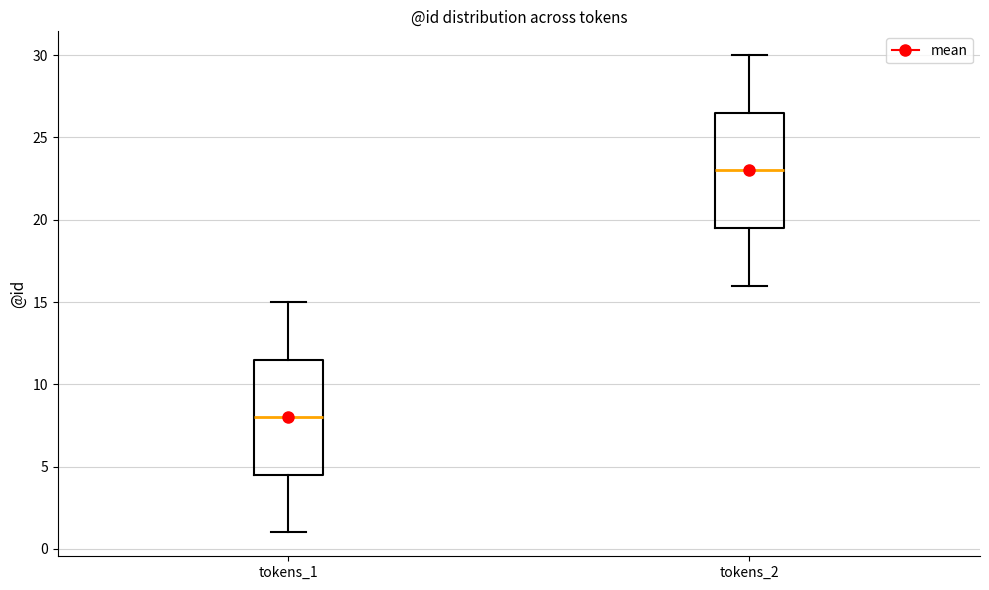

Where does the median line of the box for tokens_2 sit on the y-axis? The values are not printed on the chart, so give them approximately, as read against the axis.

23.0